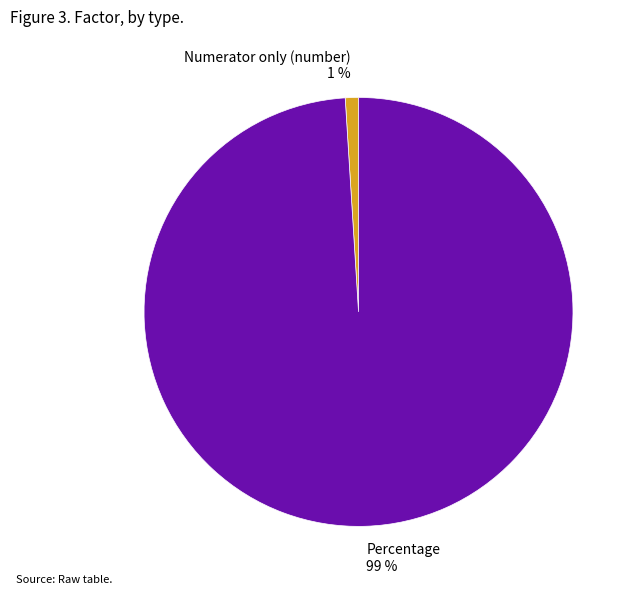

To the nearest percent, what is the average slice percentage?

50%